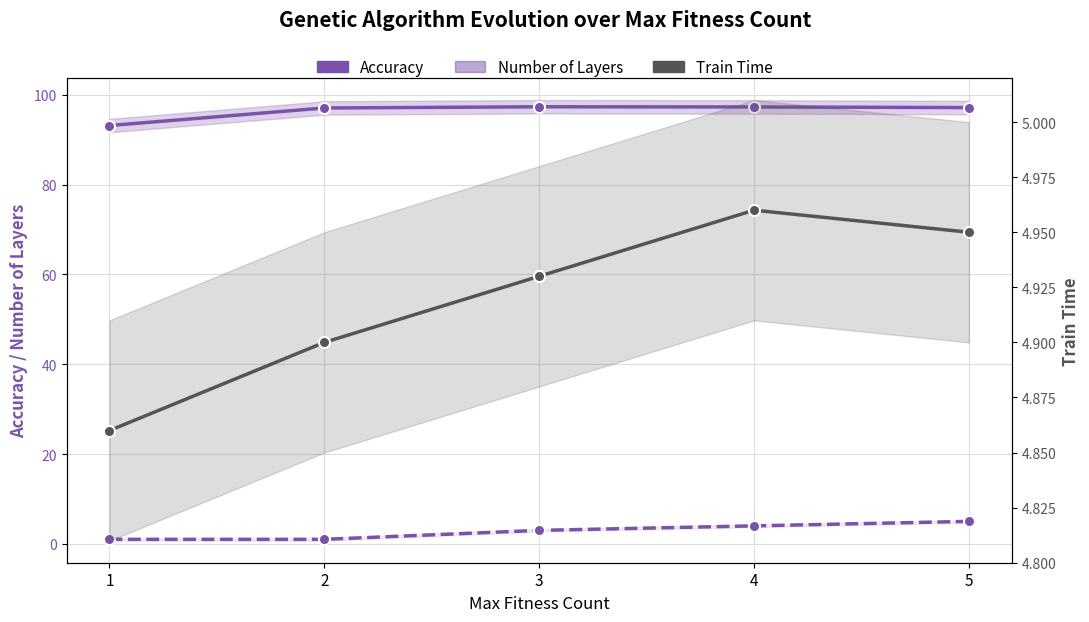

Reading left to right, extract all data points from this chart.

Accuracy: 1=93.1	2=97.0	3=97.3	4=97.3	5=97.1
Number of Layers: 1=1.0	2=1.0	3=3.0	4=4.0	5=5.0
Train Time: 1=4.9	2=4.9	3=4.9	4=5.0	5=5.0